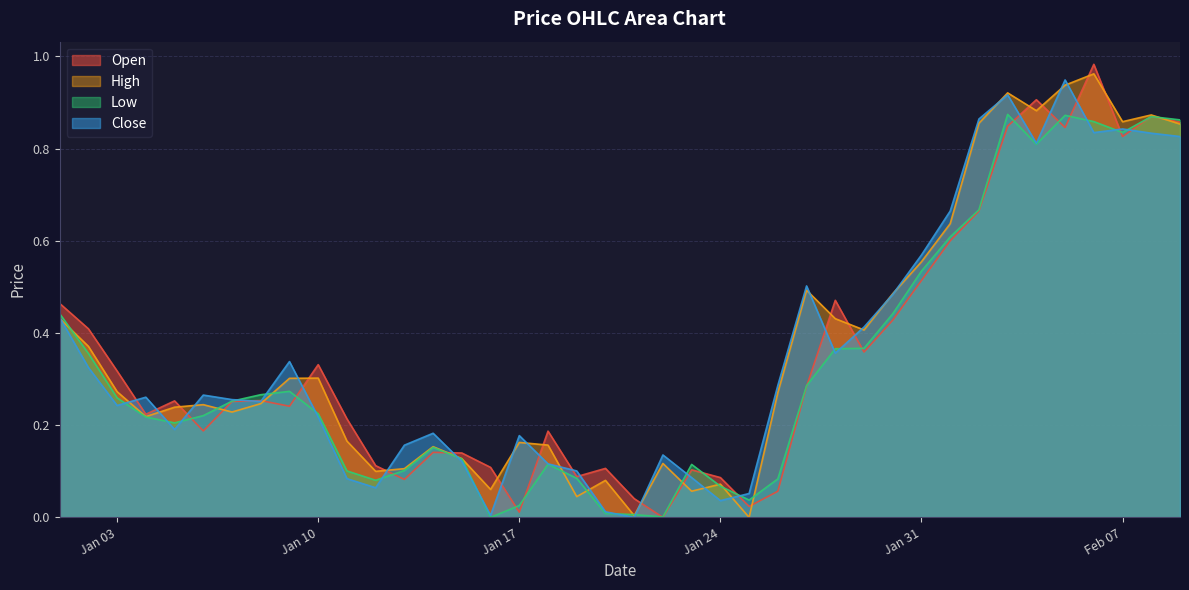

How many values in Open are above zero?

39